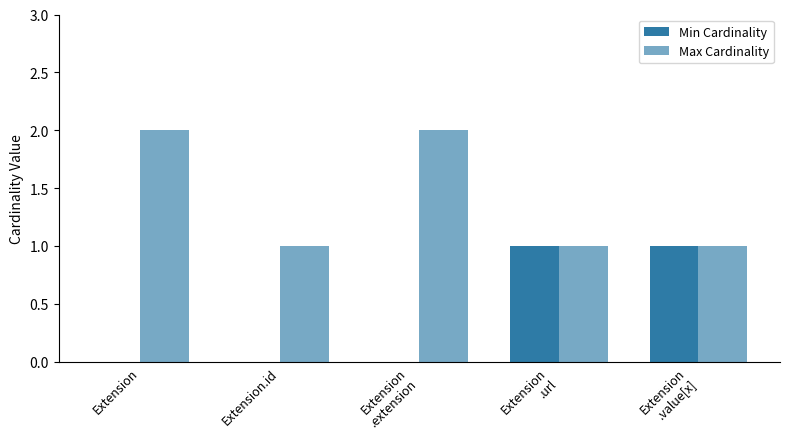

How many categories are shown in the chart?

5